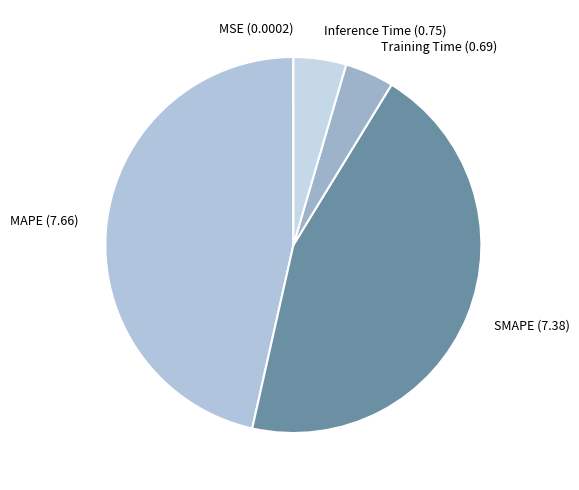

Is there a majority slice in this chart?

No